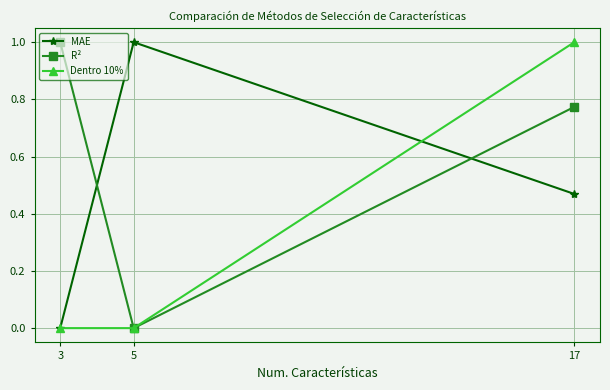

Where is MAE nearest to the value 0?

3